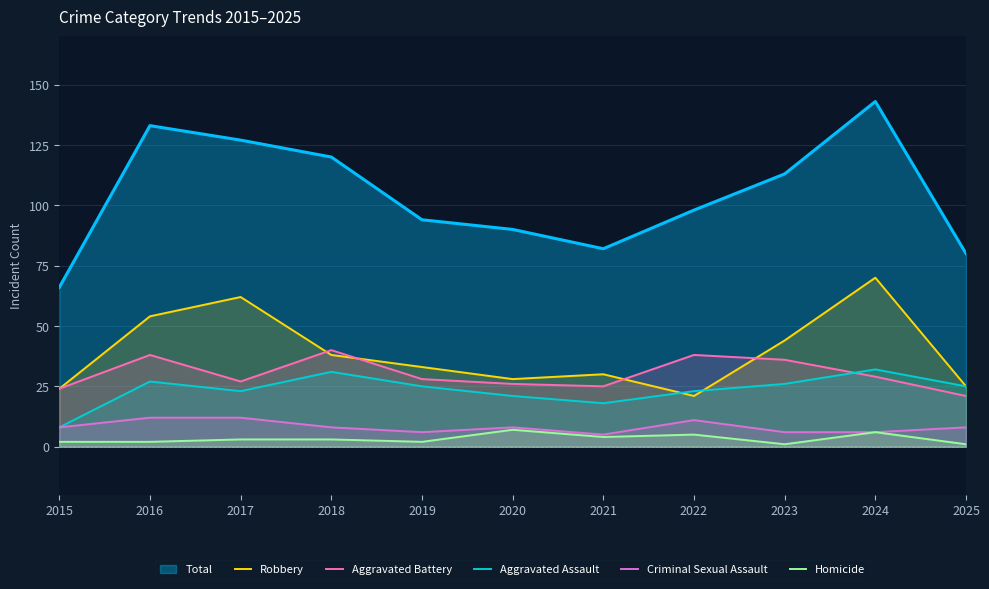

What is the approximate value of Aggravated Assault at 2018?

31